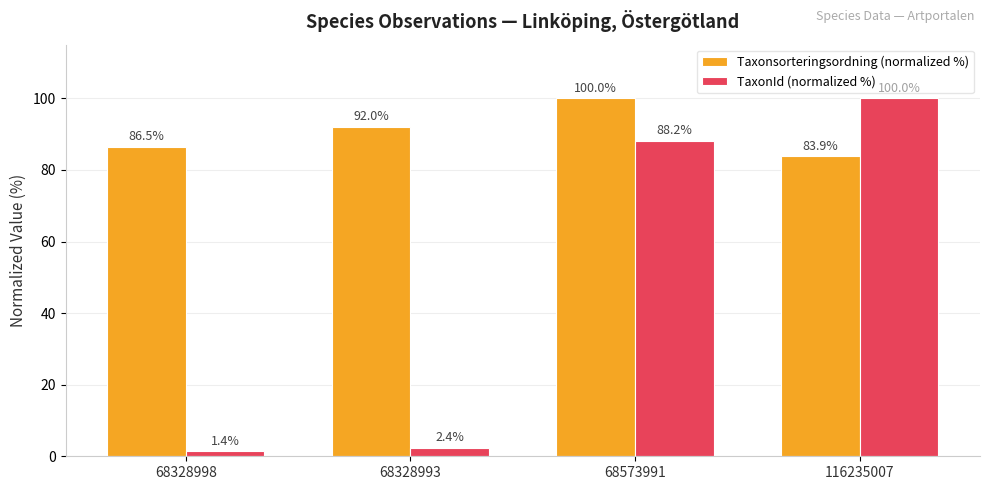

What is the sum of the TaxonId (normalized %) values at 68573991 and 68328998?

89.6